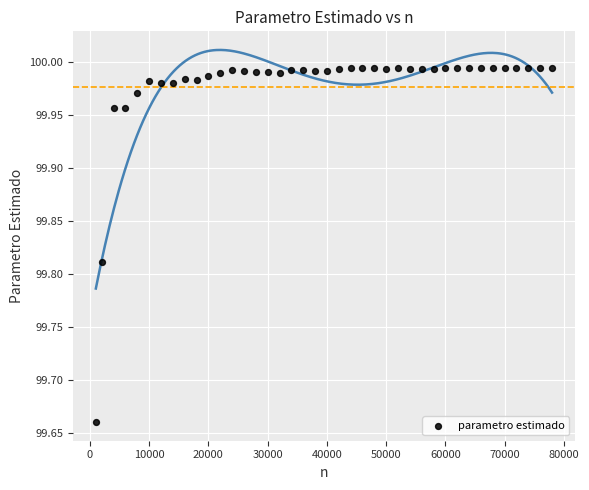

What is the range of Y values (max minus min)?

0.3